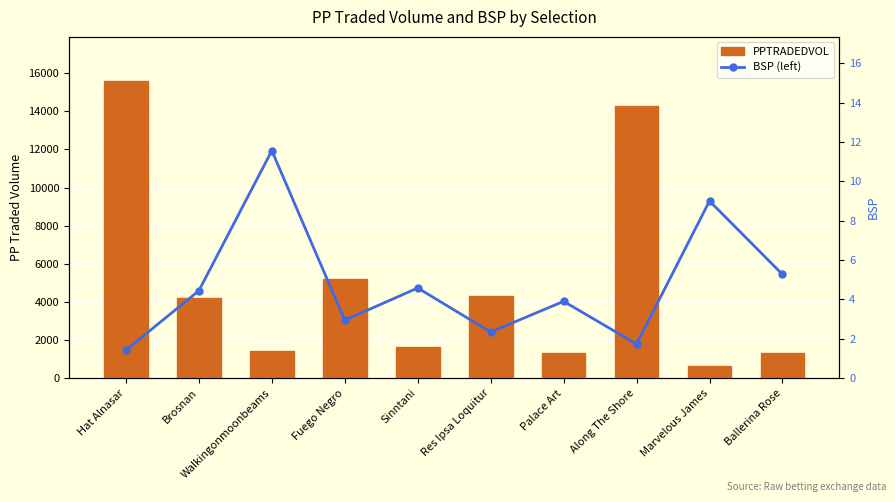

Reading left to right, list all the values displayed in this chart.

PPTRADEDVOL: 15573.6	4207.0	1429.2	5194.5	1647.0	4298.0	1331.3	14300.1	609.8	1306.6
BSP (left): 1.4	4.4	11.6	2.9	4.6	2.3	3.9	1.7	9.0	5.3